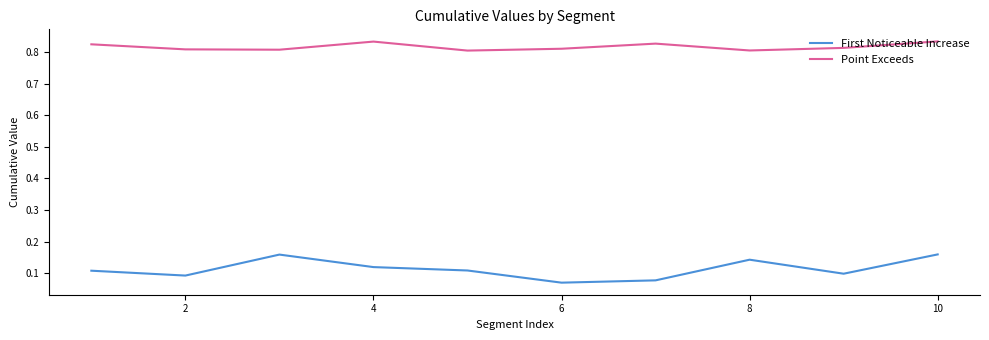

Which series has the largest total across all categories?

Point Exceeds